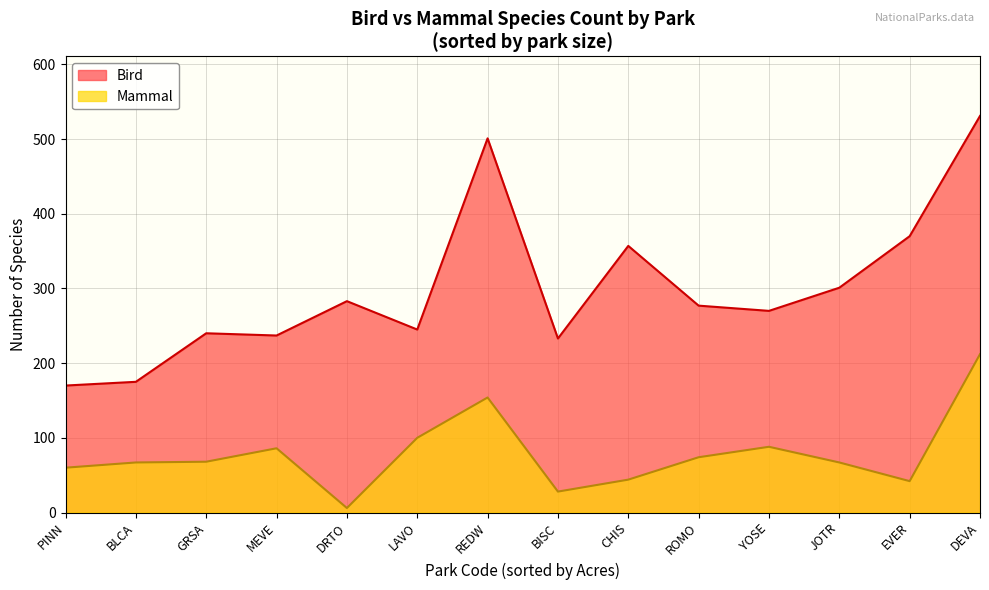

At which category does Bird reach its first local valley?

BLCA